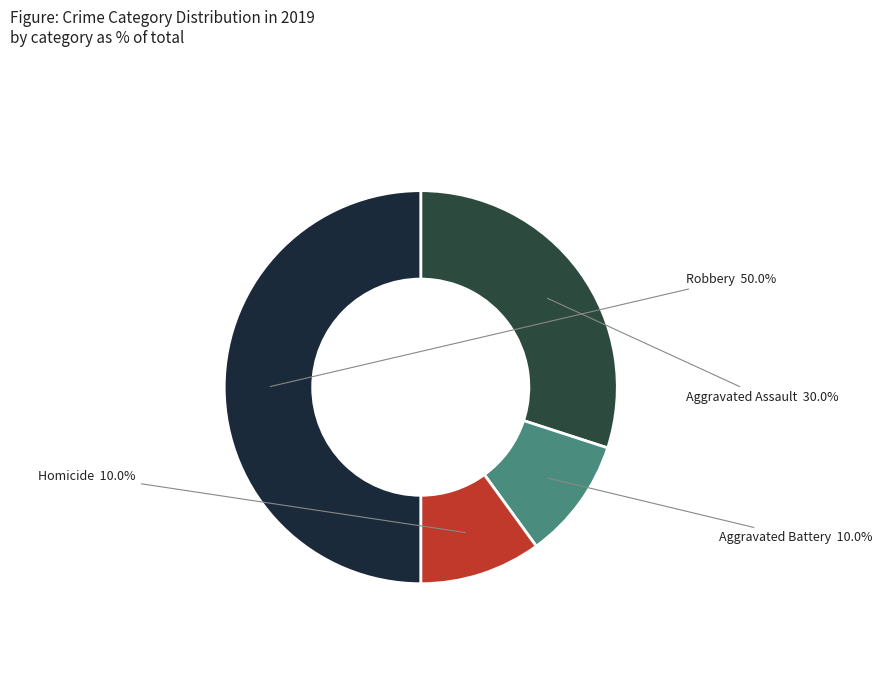

Approximately how many times larger is the value at Aggravated Battery compared to Aggravated Assault?

0.3